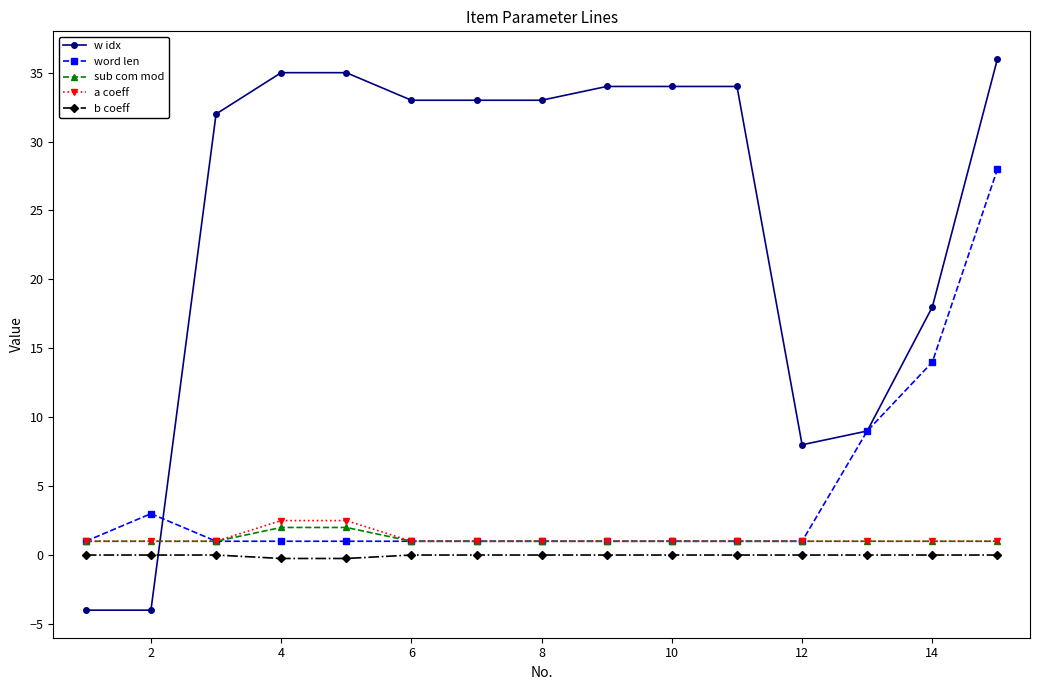

Which series has the largest total across all categories?

w idx